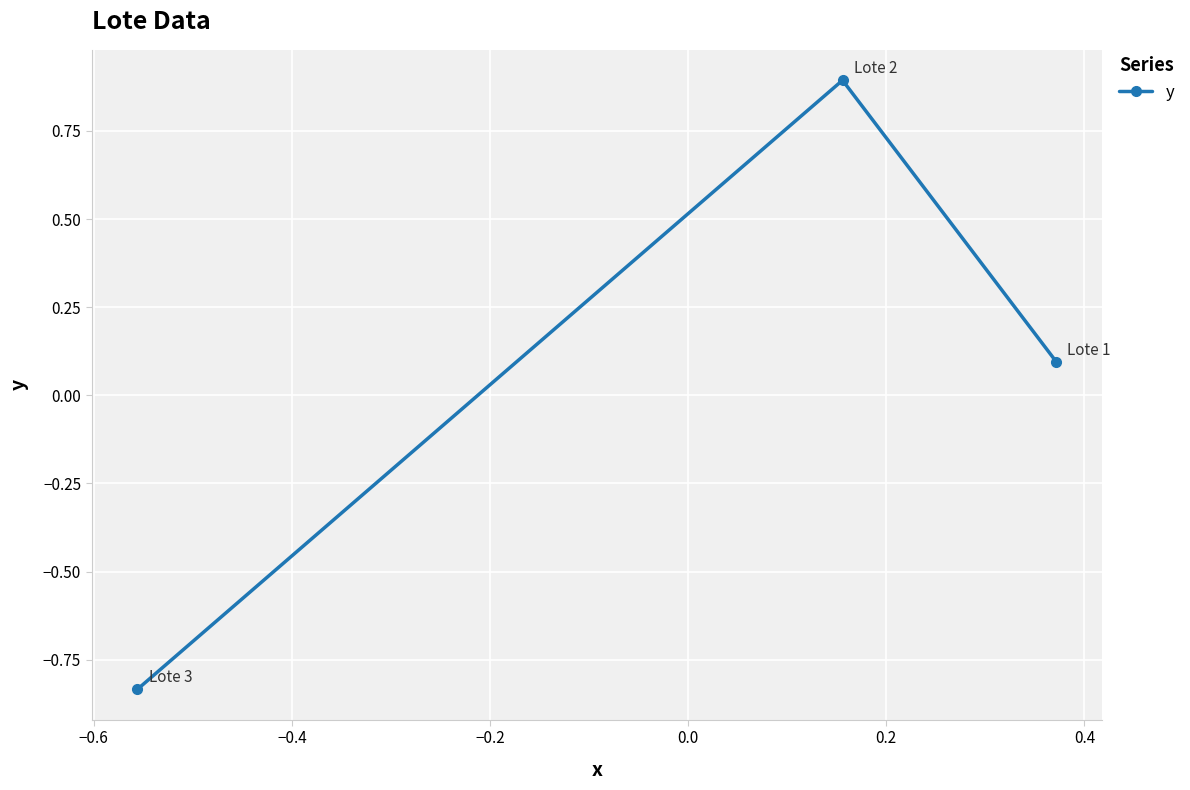

What is the value of the 2nd point from the left?

0.9